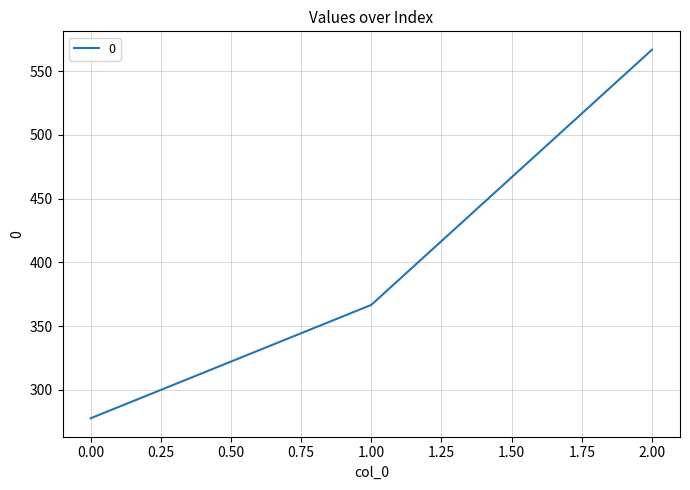

The chart shows a value of 277.8 at 0.00. True or false?

True